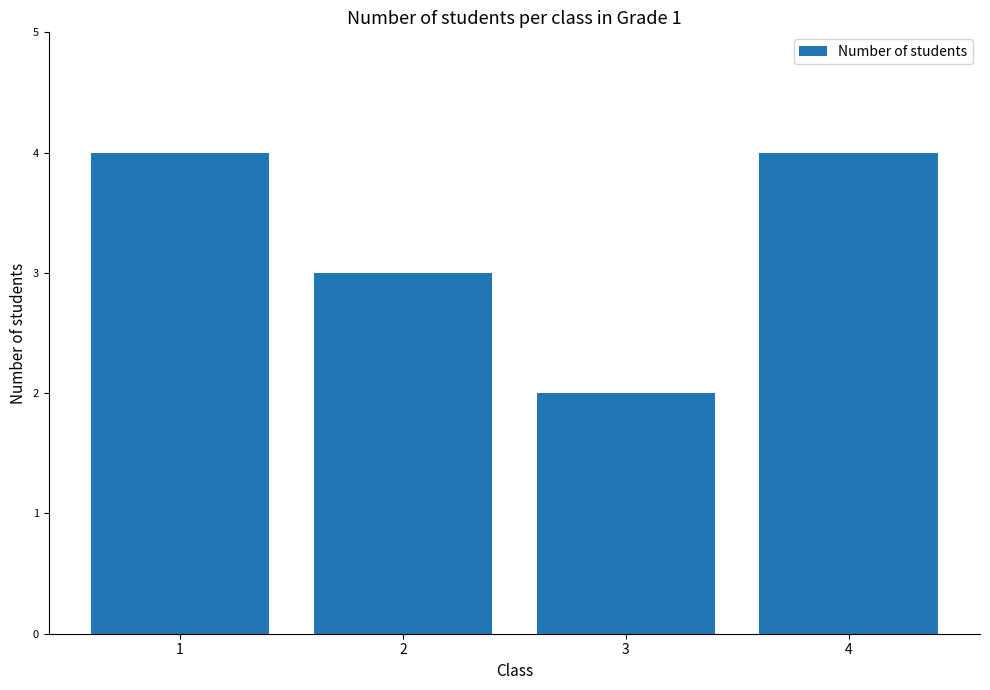

True or false: the data shows 4 at 1.

True